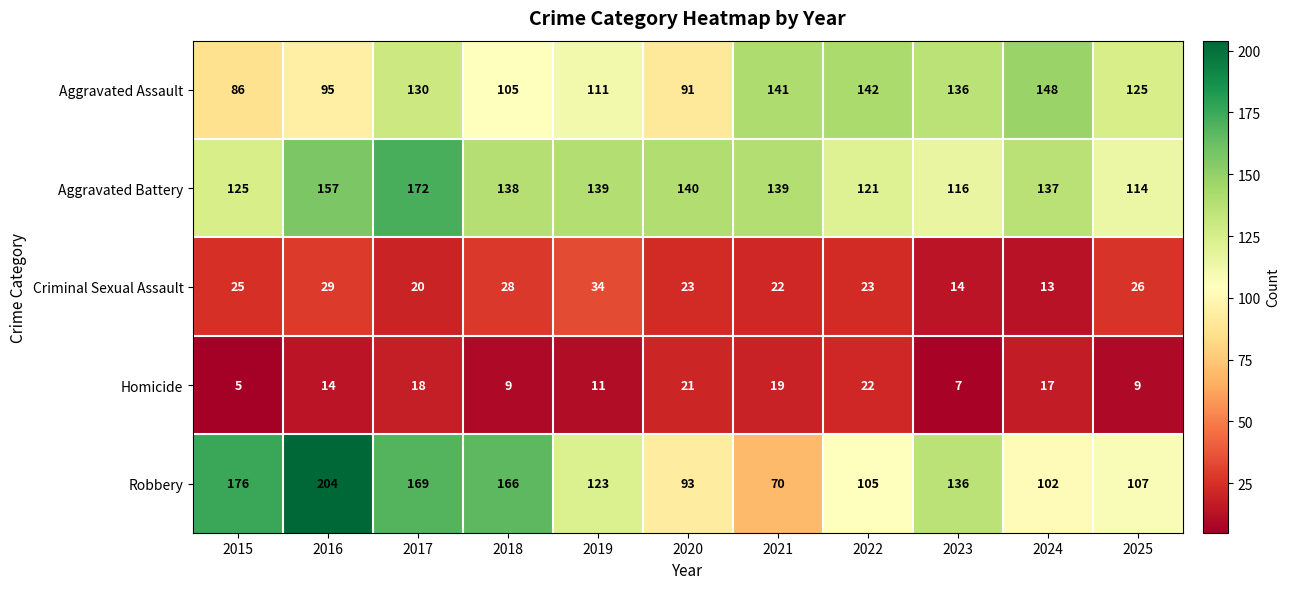

List the series in order of their peak value, highest first.

Robbery, Aggravated Battery, Aggravated Assault, Criminal Sexual Assault, Homicide